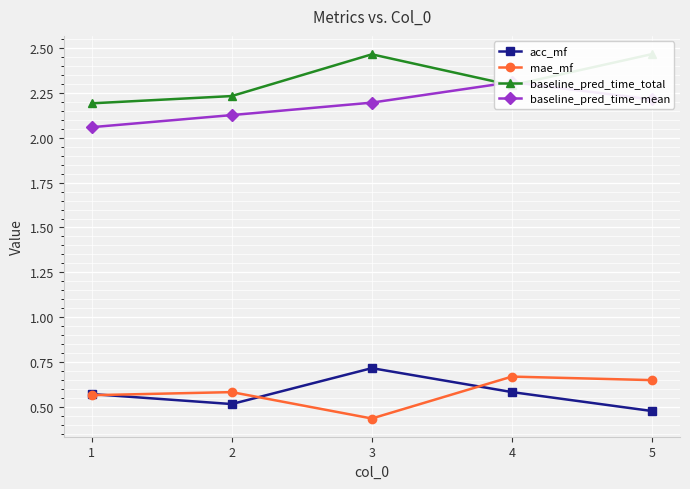

Between 2 and 5, which is larger?

2